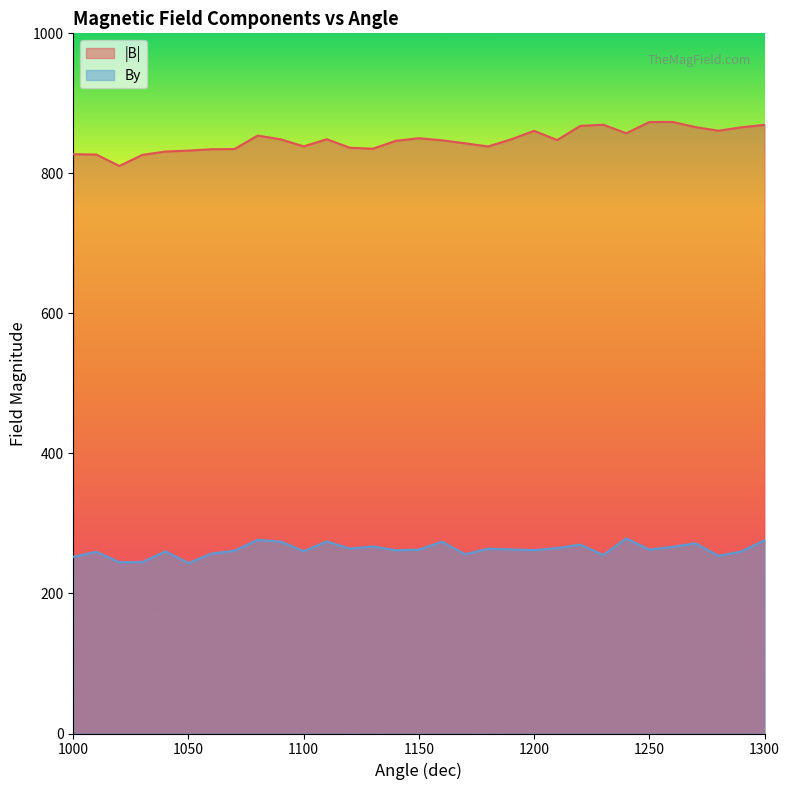

At 1190, list the series in order from smallest to largest.

By, |B|